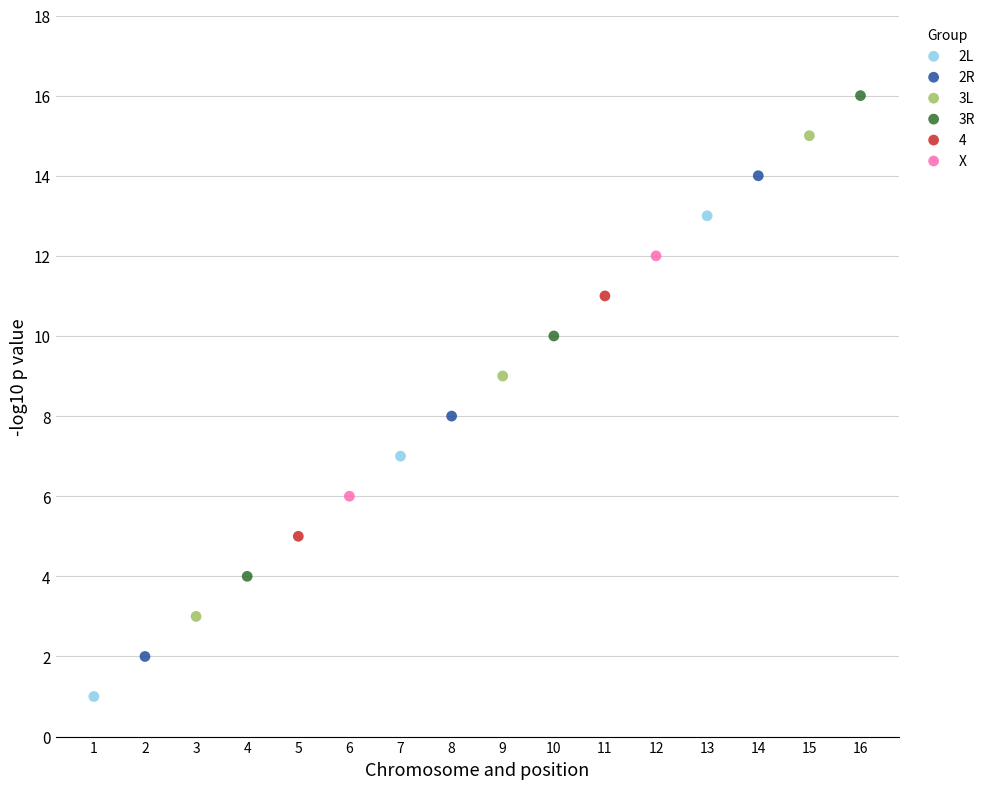

Which series contains the lowest Y value?

2L